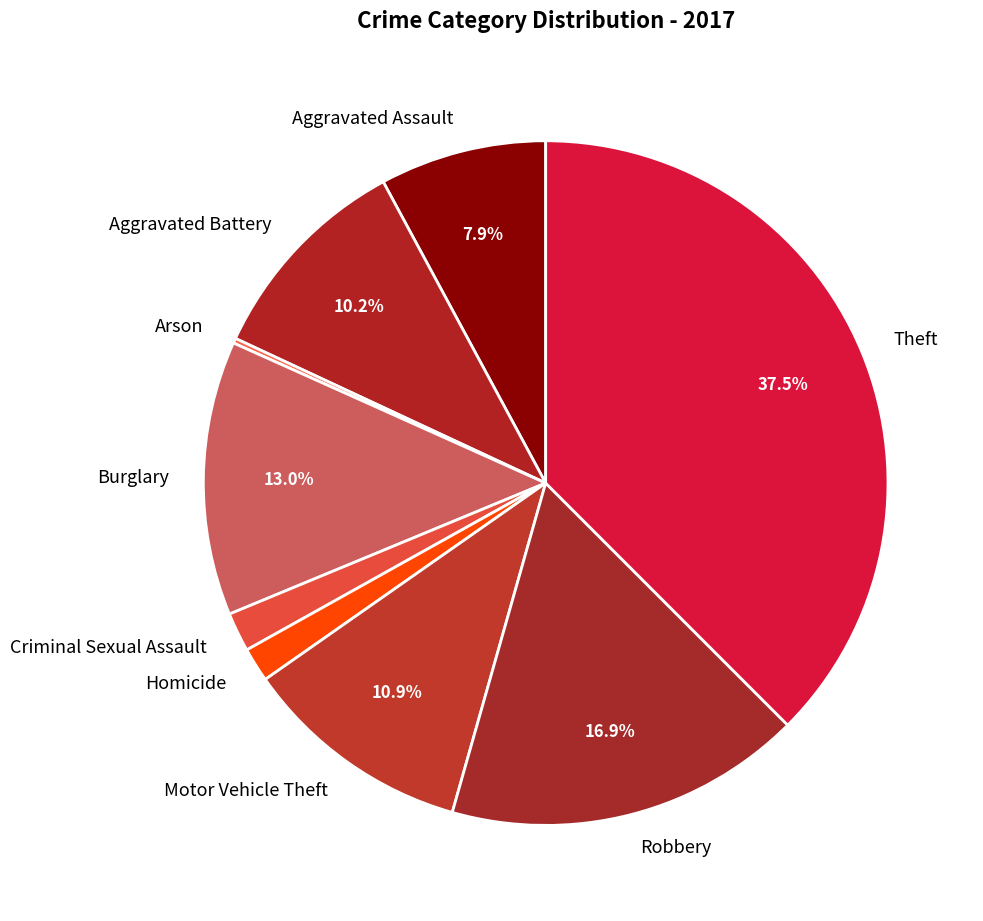

What is the largest slice in the pie chart?

Theft